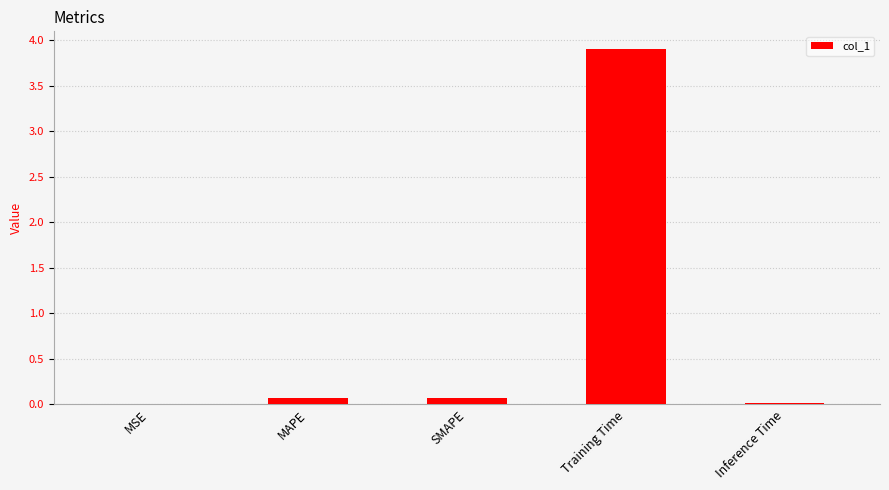

The value at SMAPE is 0.1. True or false?

True